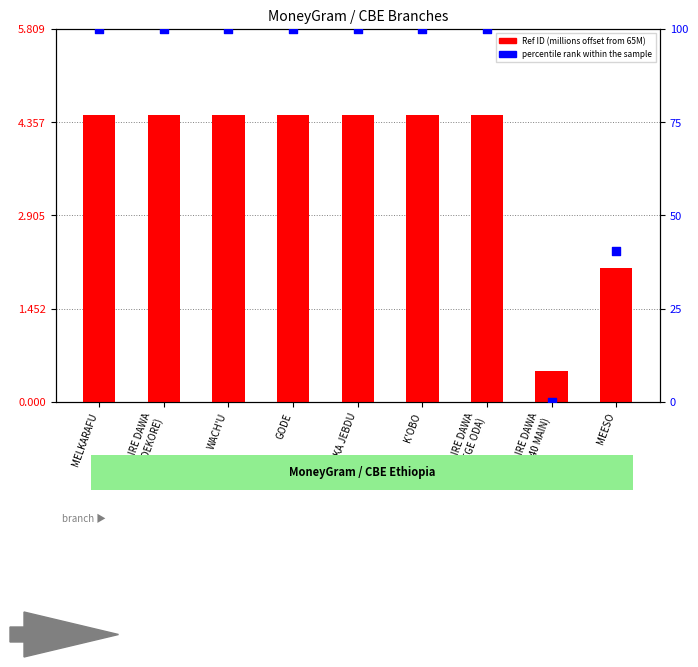

Is the value of Ref ID (offset) at DIRE DAWA
(GENDEKORE) greater than the value of percentile rank within the sample at DIRE DAWA
(LEGE ODA)?

No